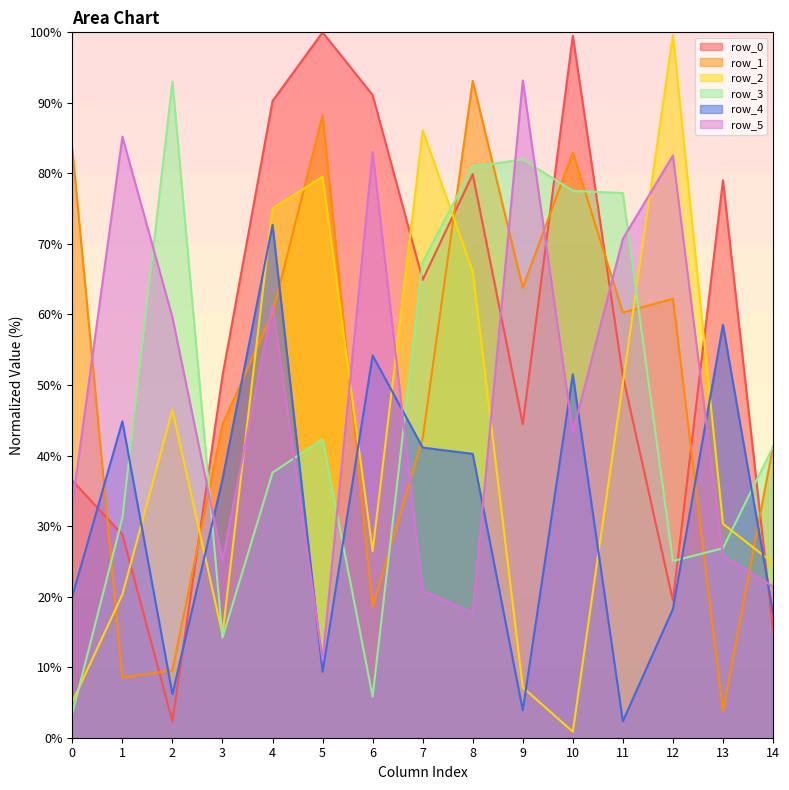

Where do row_0 and row_1 first cross each other?

0 and 1